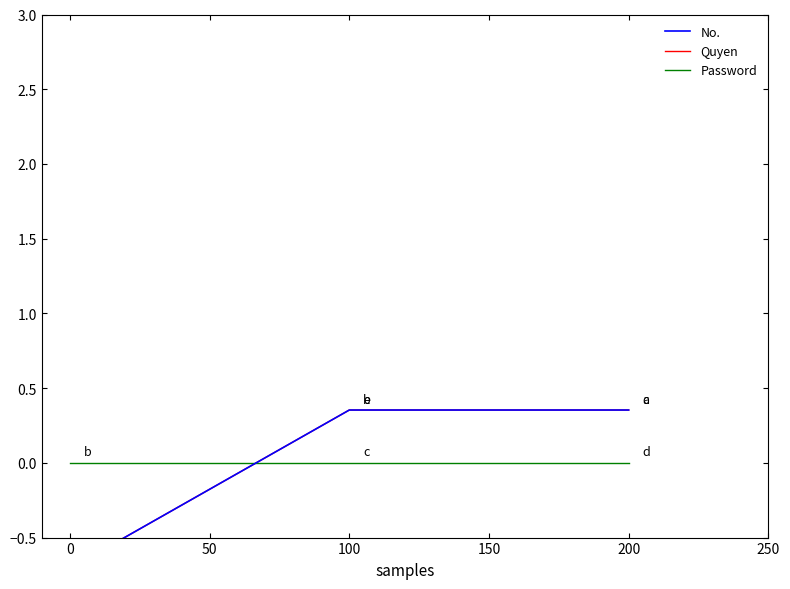

Reading left to right, list all the values displayed in this chart.

No.: -0.7	0.4	0.4
Quyen: -0.7	0.4	0.4
Password: 0.0	0.0	0.0